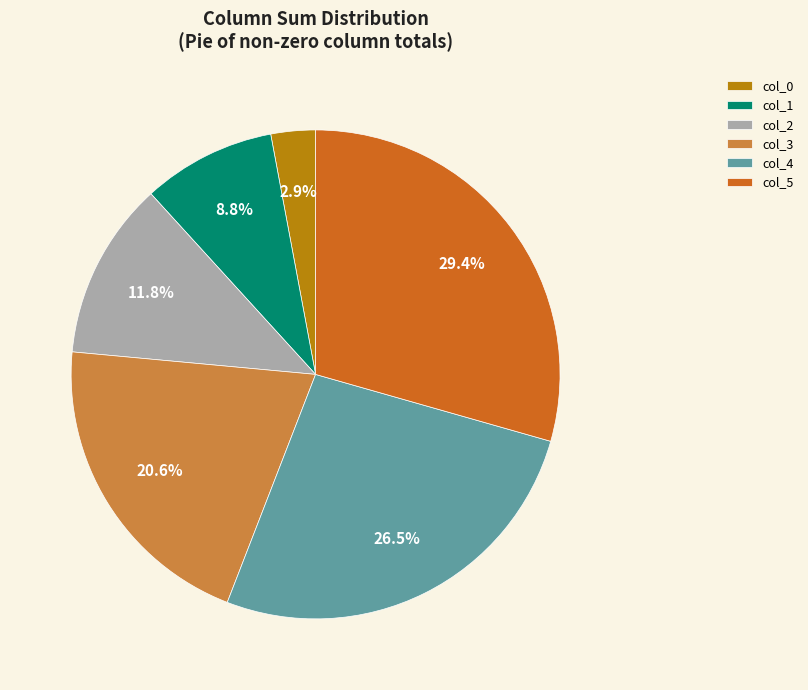

Rank the categories by value from highest to lowest.

col_5, col_4, col_3, col_2, col_1, col_0